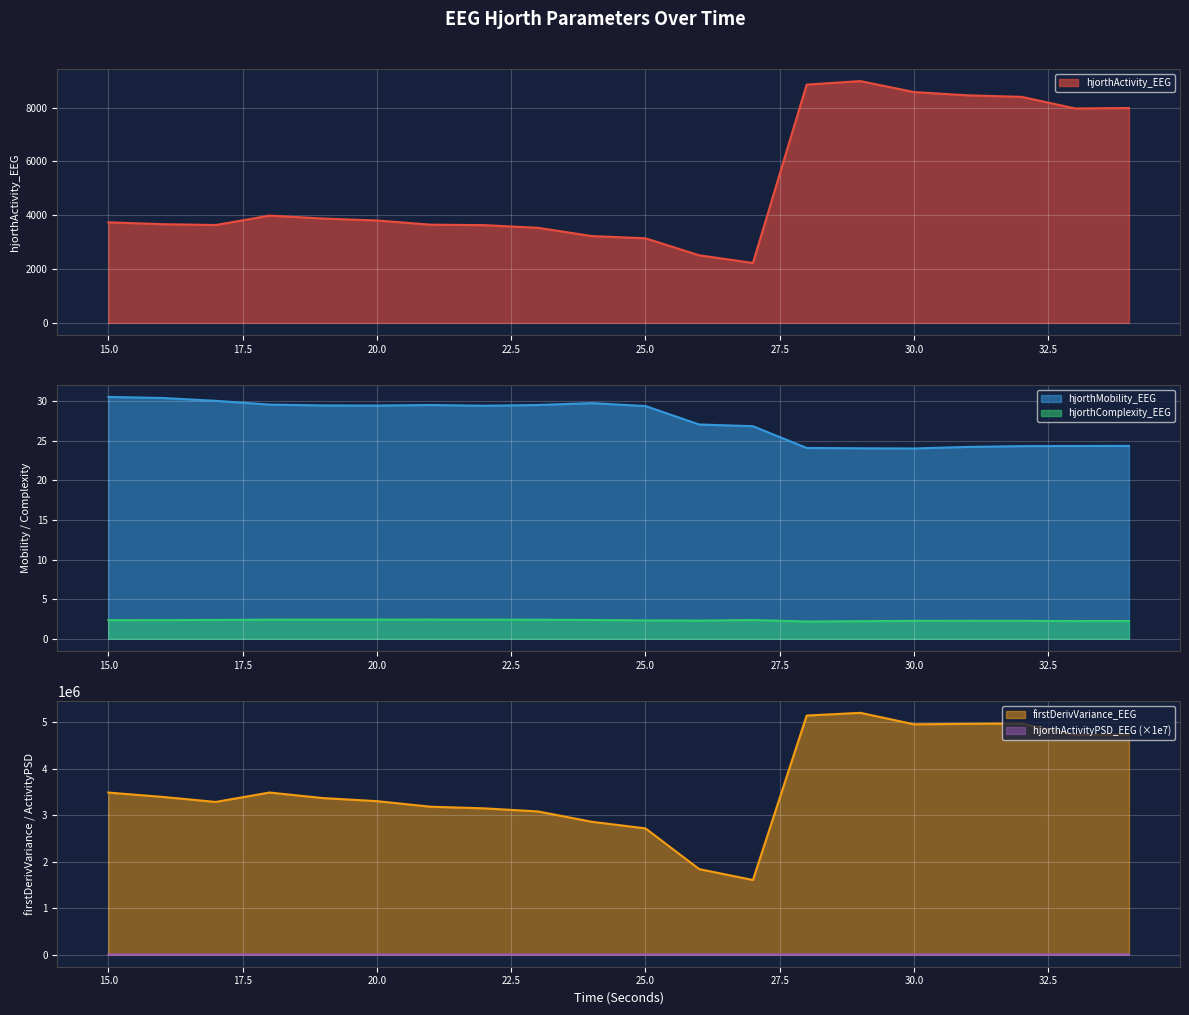

What is the sum of the hjorthActivity_EEG values at 27 and 30?

10802.8